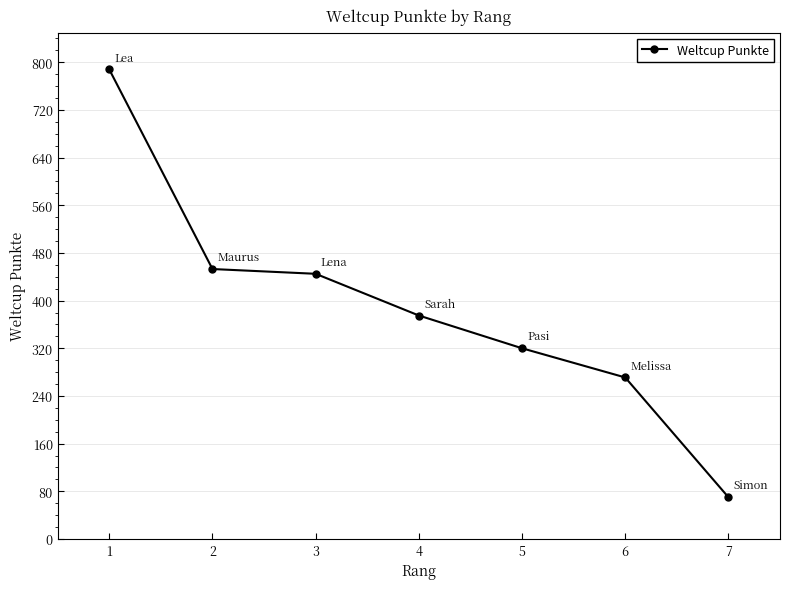

What is the maximum value shown in the chart?

788